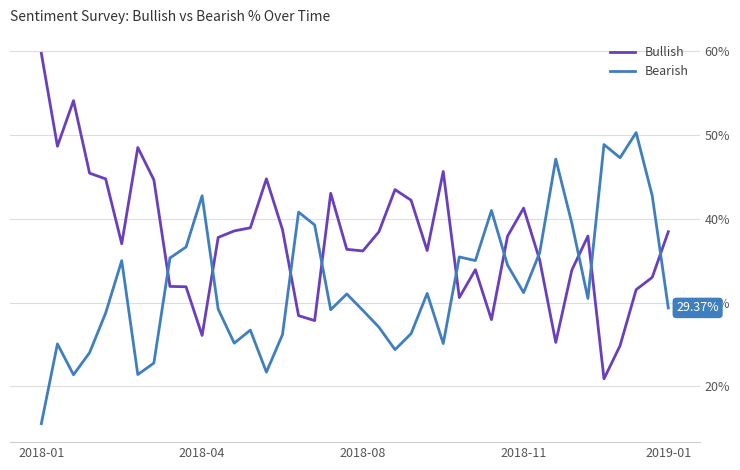

Which category has the highest value across all series?

2018-01